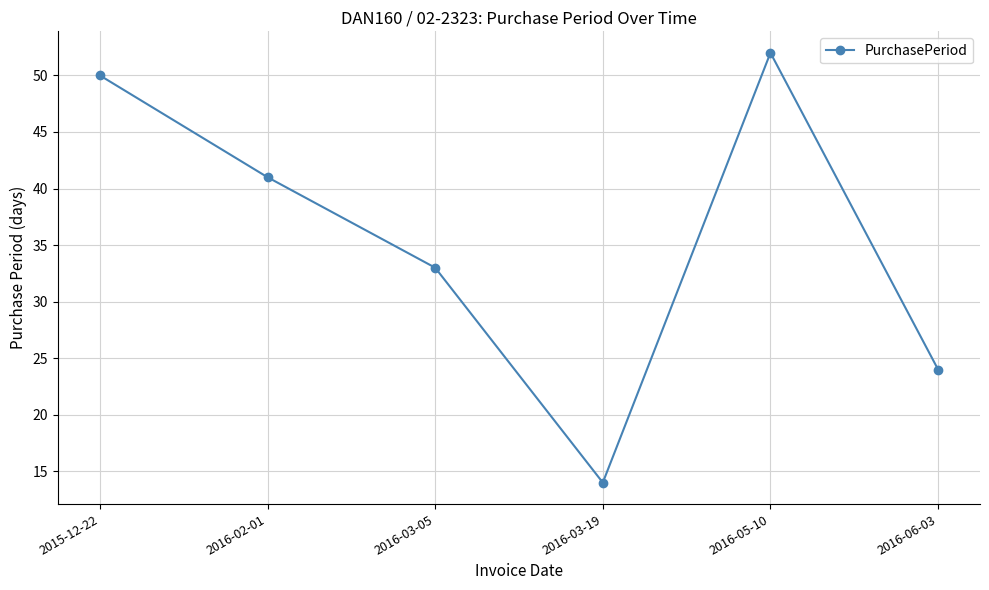

Reading left to right, what are all the values shown in this chart?

2015-12-22=50	2016-02-01=41	2016-03-05=33	2016-03-19=14	2016-05-10=52	2016-06-03=24